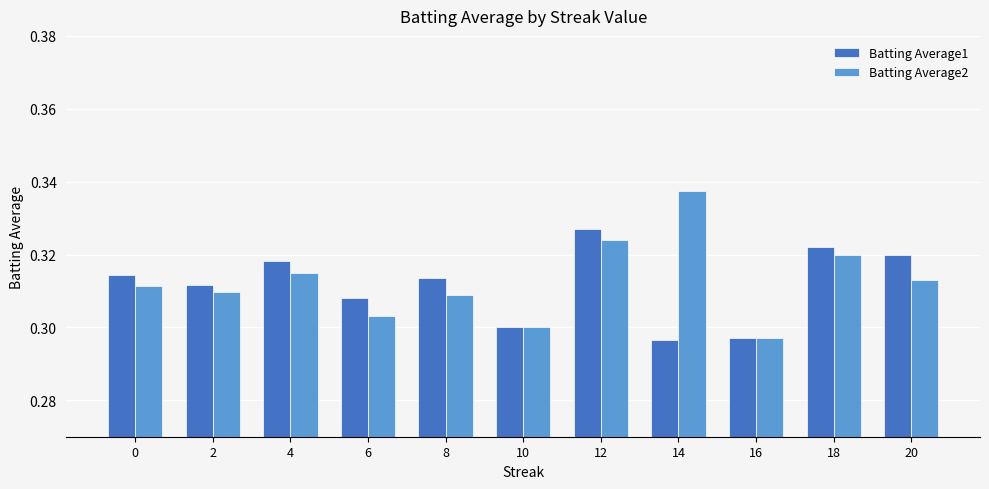

Is it true that Batting Average2 equals 0.3 at 8?

True